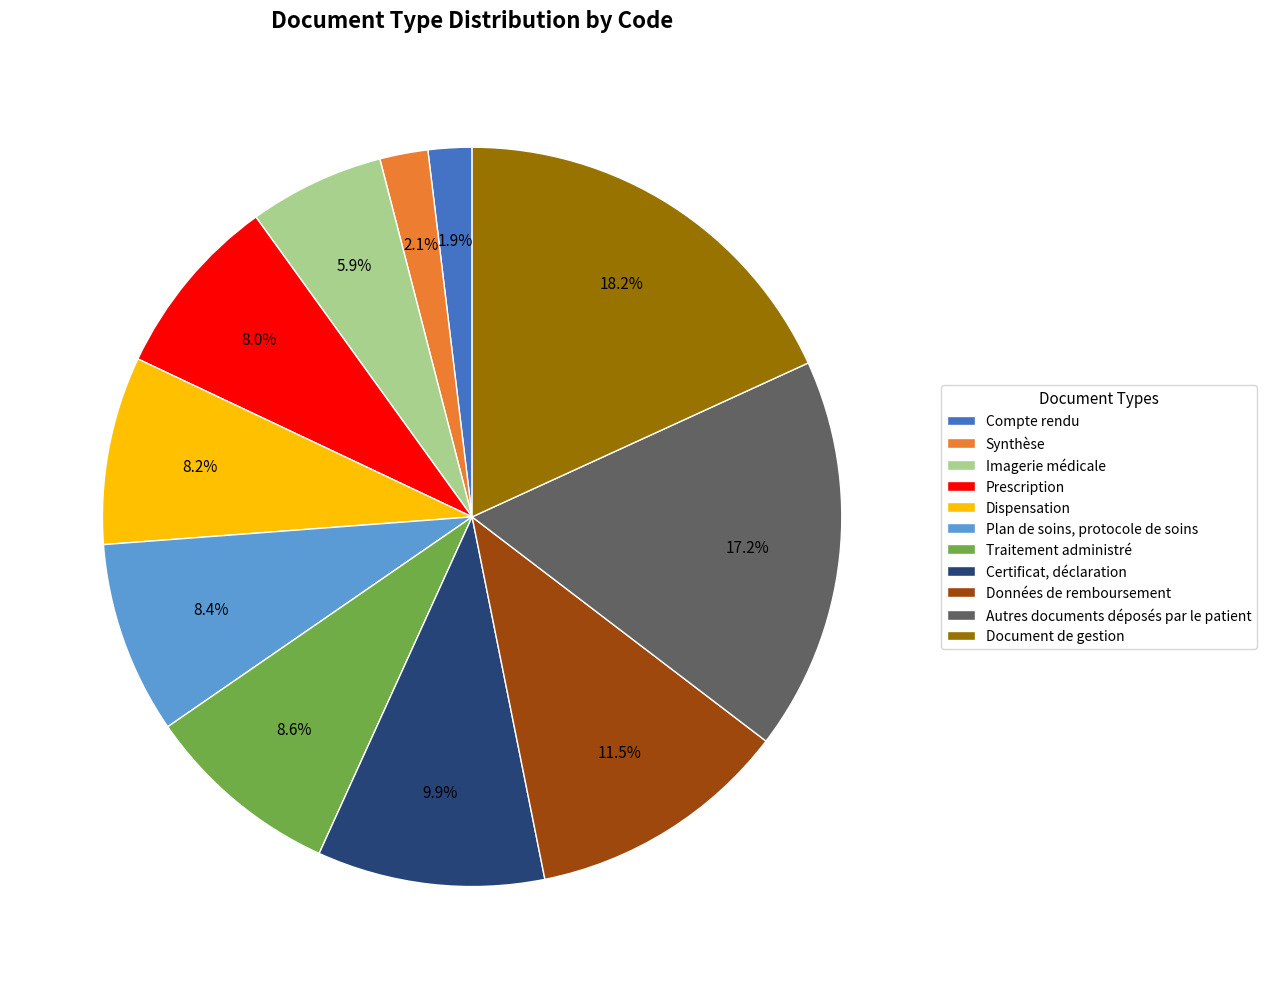

True or false: Traitement administré accounts for 21% of the total.

False